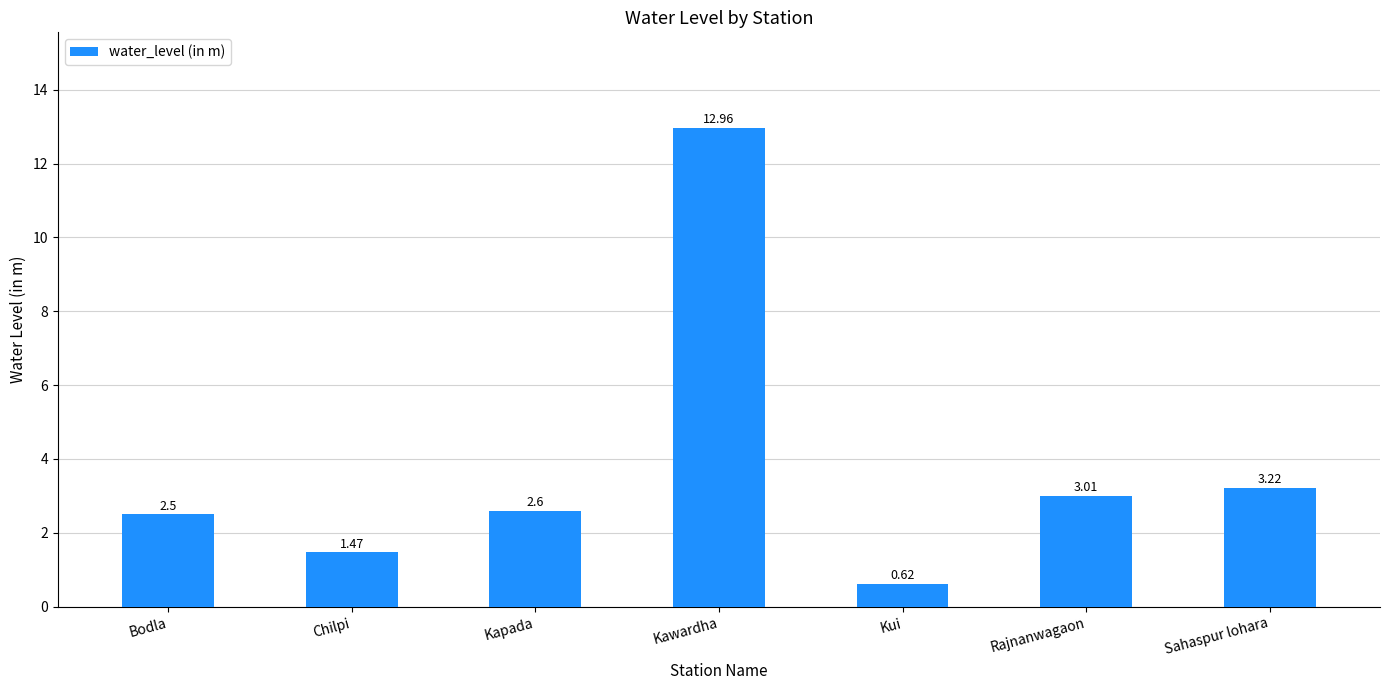

Rank the categories by value from highest to lowest.

Kawardha, Sahaspur lohara, Rajnanwagaon, Kapada, Bodla, Chilpi, Kui